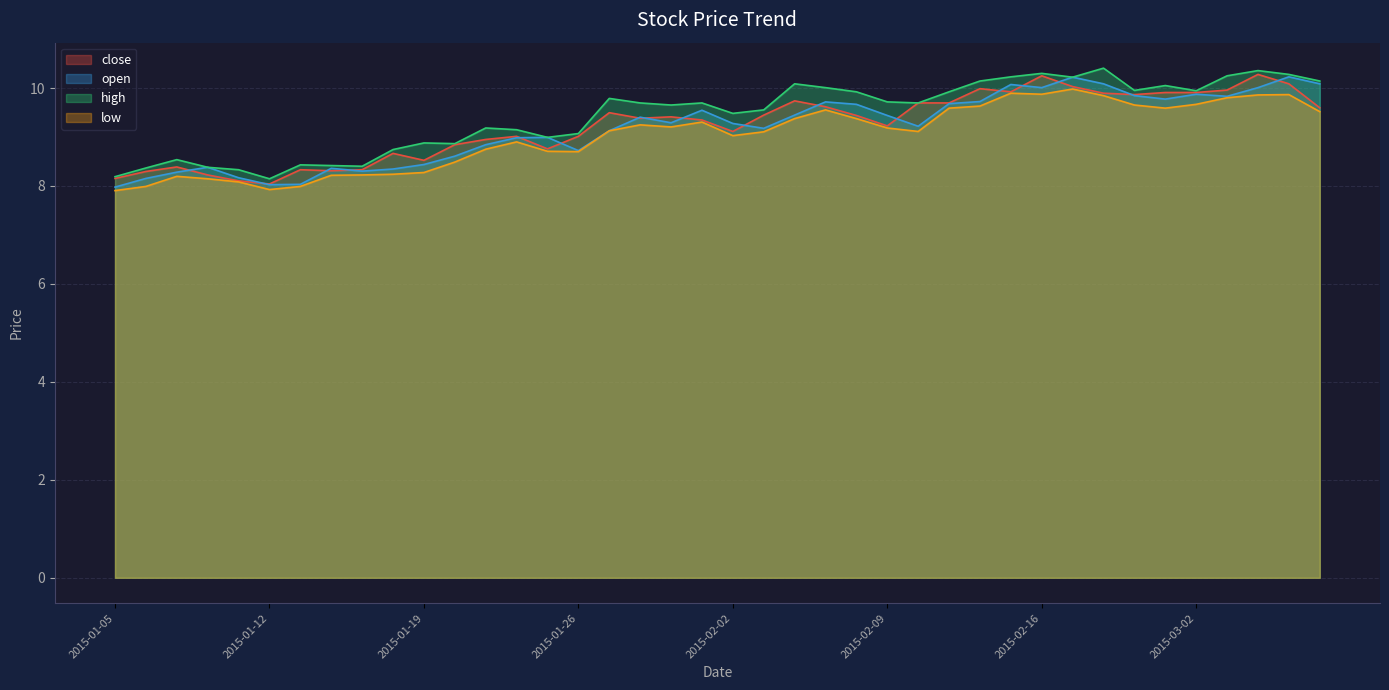

Between which two adjacent categories do open and close first intersect?

2015-01-07 and 2015-01-08